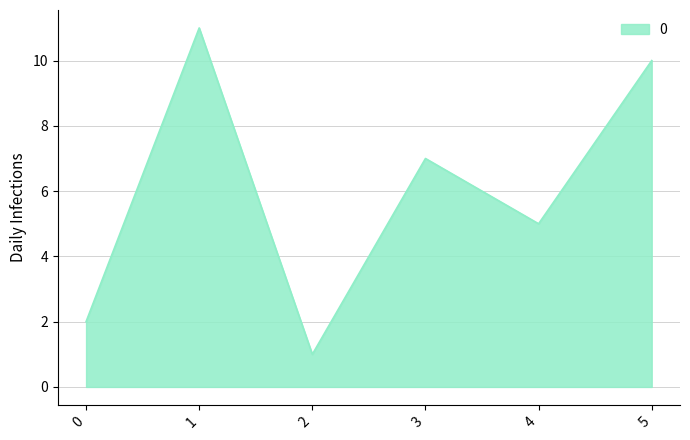

How many categories are shown in the chart?

6